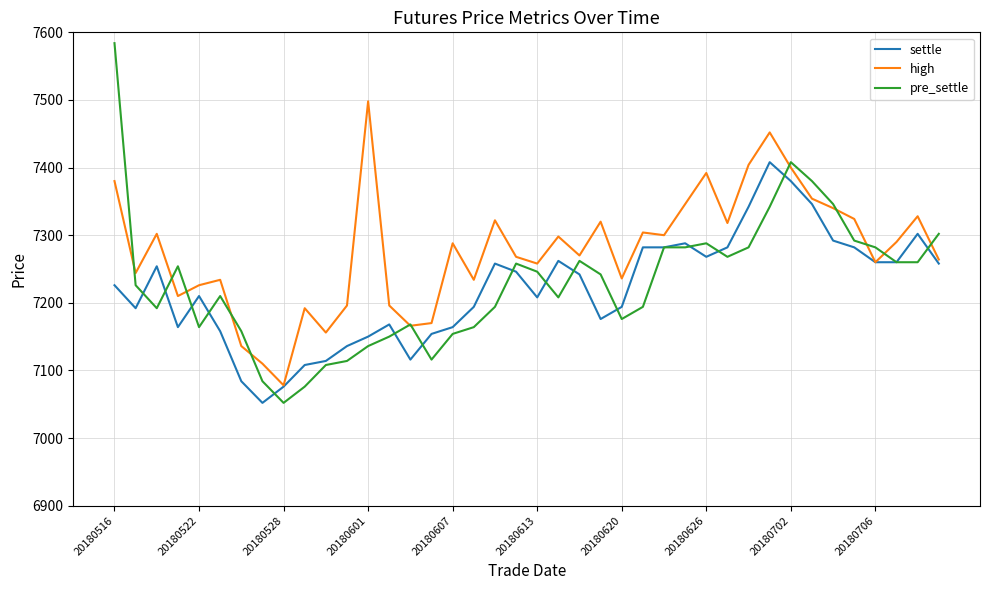

What is the difference between the maximum and minimum values in the high series?

420